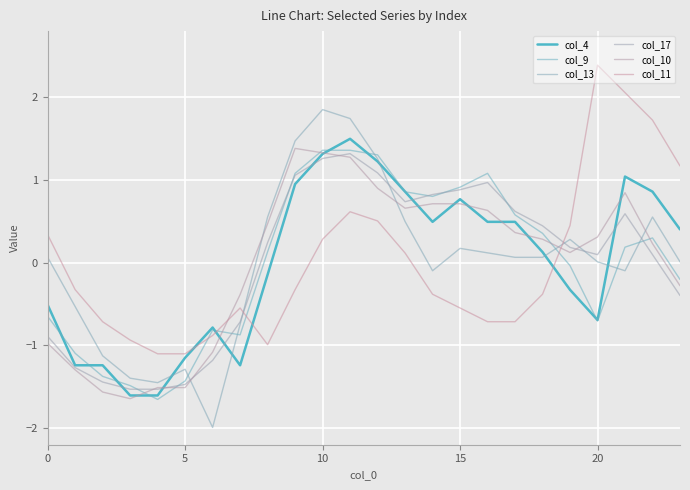

What are all the series names shown in the legend?

col_4, col_9, col_13, col_17, col_10, col_11